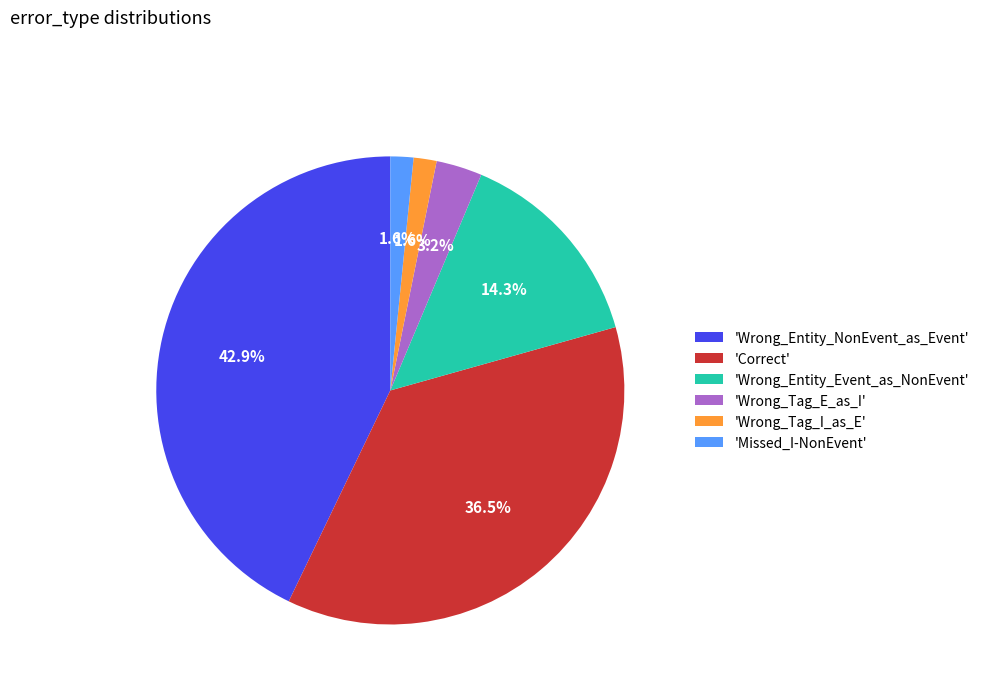

Is 'Correct' the majority of the pie?

No